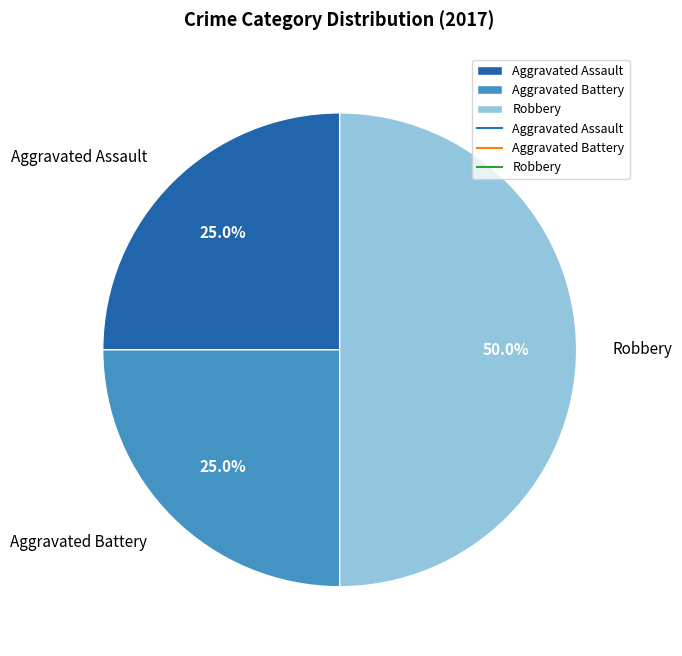

Is Aggravated Assault the majority of the pie?

No